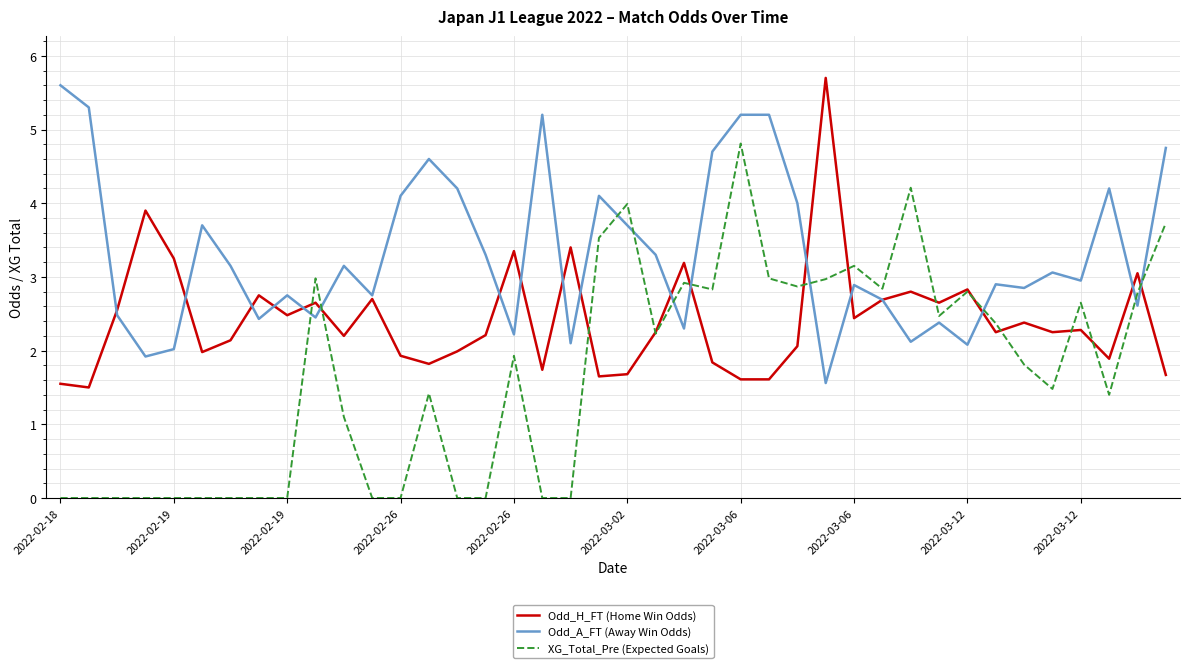

After their last crossing, which series has the higher values: Odd_A_FT (Away Win Odds) or Odd_H_FT (Home Win Odds)?

Odd_A_FT (Away Win Odds)